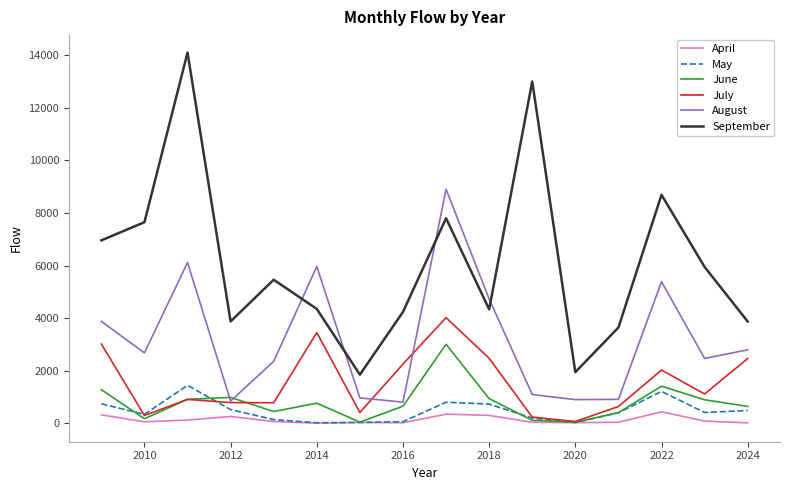

True or false: April has more than 2 points higher than both neighbors.

True